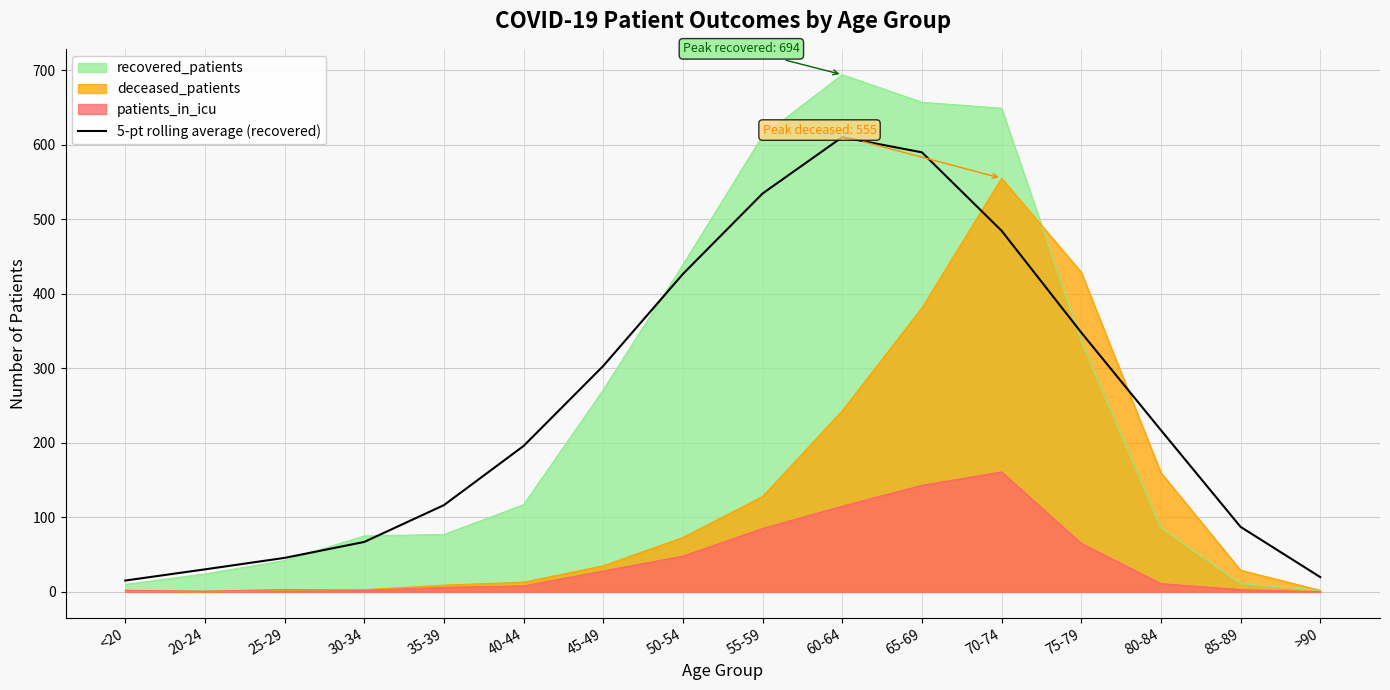

True or false: 5-pt rolling average (recovered) and deceased_patients intersect in this chart.

True